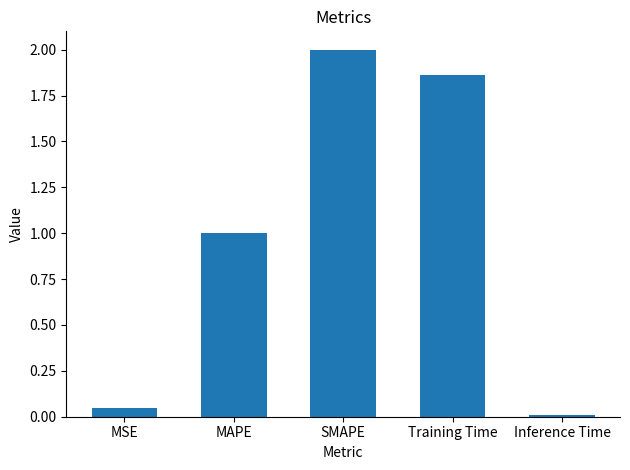

Is it true that the value at MAPE is 1.0?

True